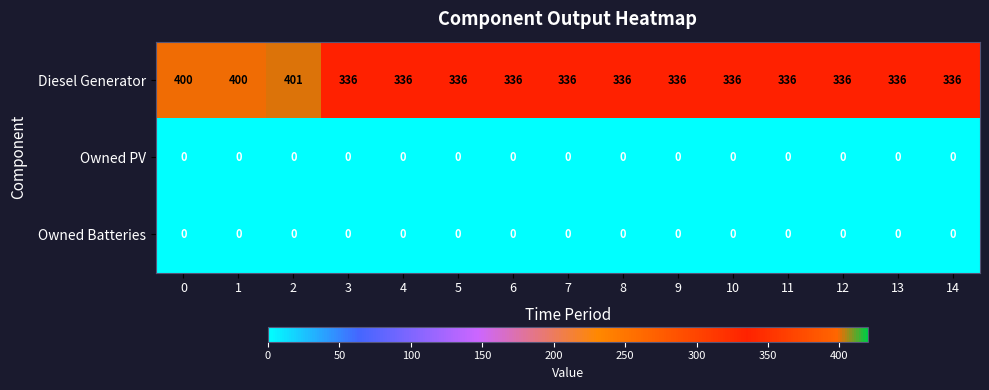

The Diesel Generator series shows 336 at 10. True or false?

True